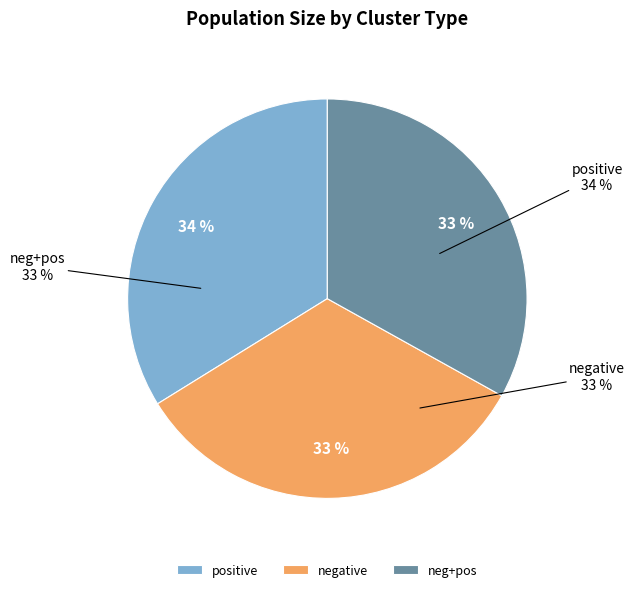

Is there a majority slice in this chart?

No